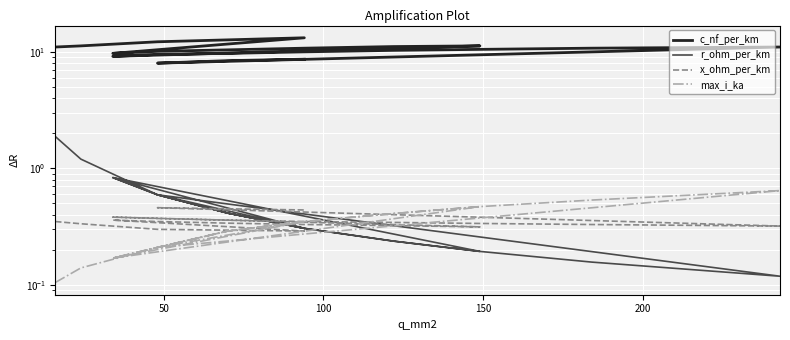

What are all the series names shown in the legend?

c_nf_per_km, r_ohm_per_km, x_ohm_per_km, max_i_ka